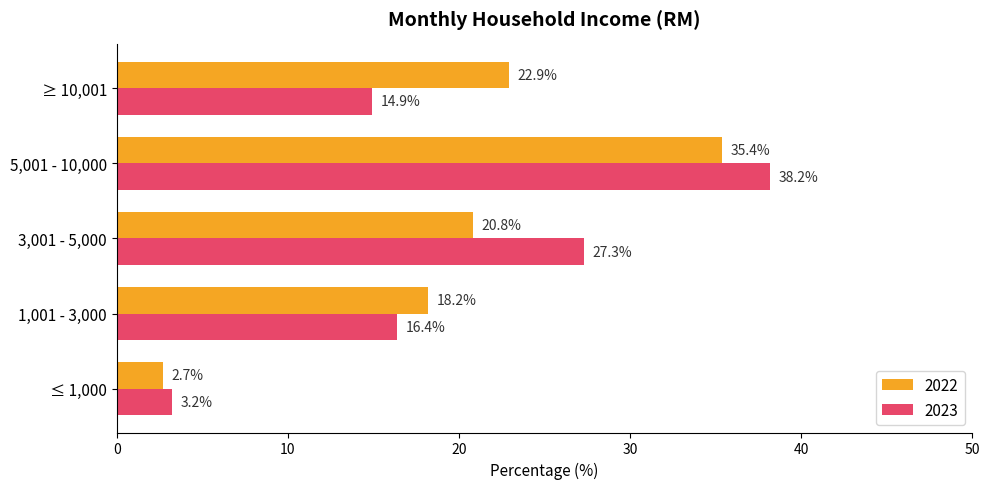

Is the value of 2023 at ≥ 10,001 greater than the value of 2022 at 3,001 - 5,000?

No